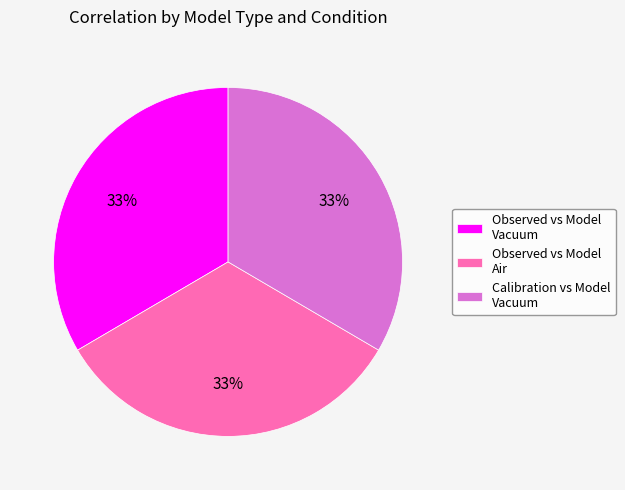

To the nearest percent, what is the combined percentage of Calibration vs Model Vacuum and Observed vs Model Vacuum?

67%